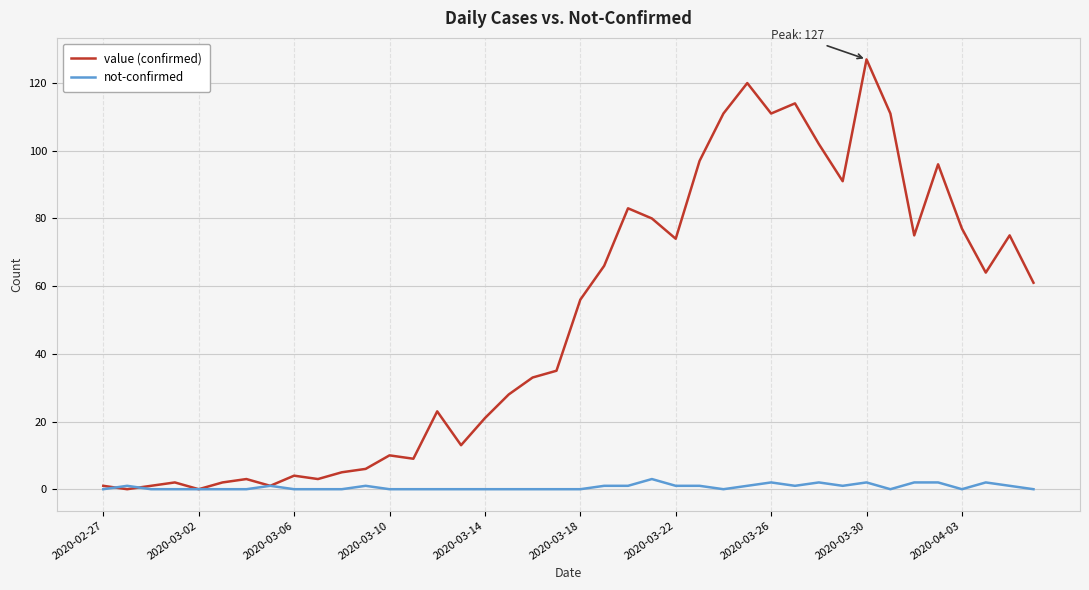

List the series in order of their peak value, highest first.

value (confirmed), not-confirmed